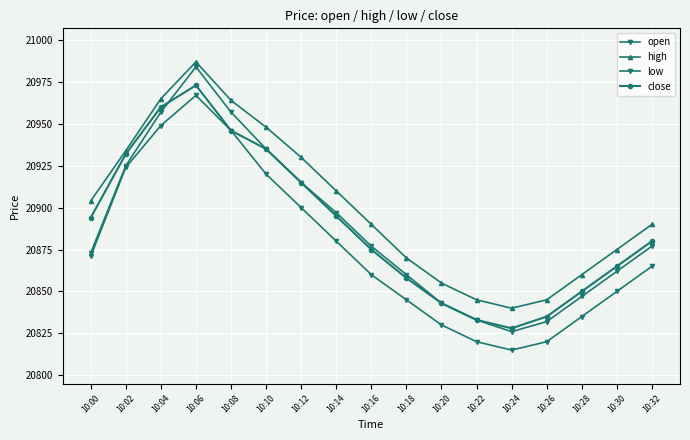

Is it true that close equals 32853 at 10:28?

False